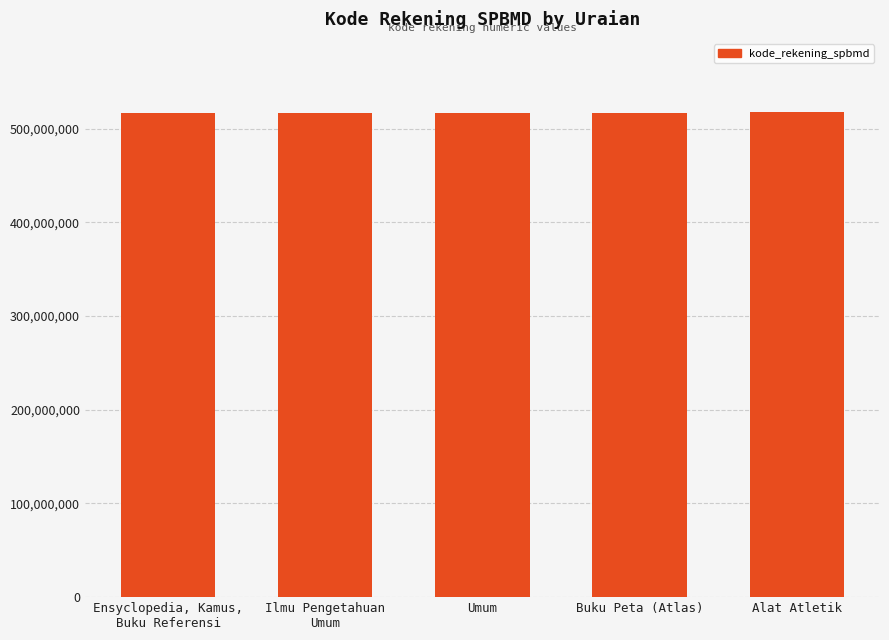

What is the label of the 2nd bar from the right?

Buku Peta (Atlas)